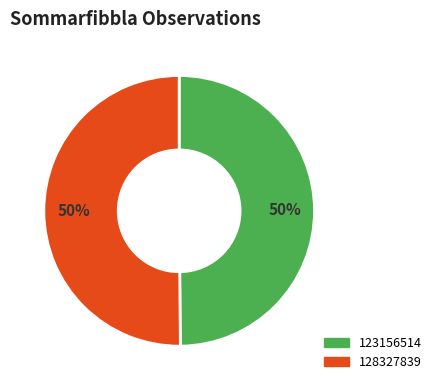

Approximately how many times larger is the value at 128327839 compared to 123156514?

1.0